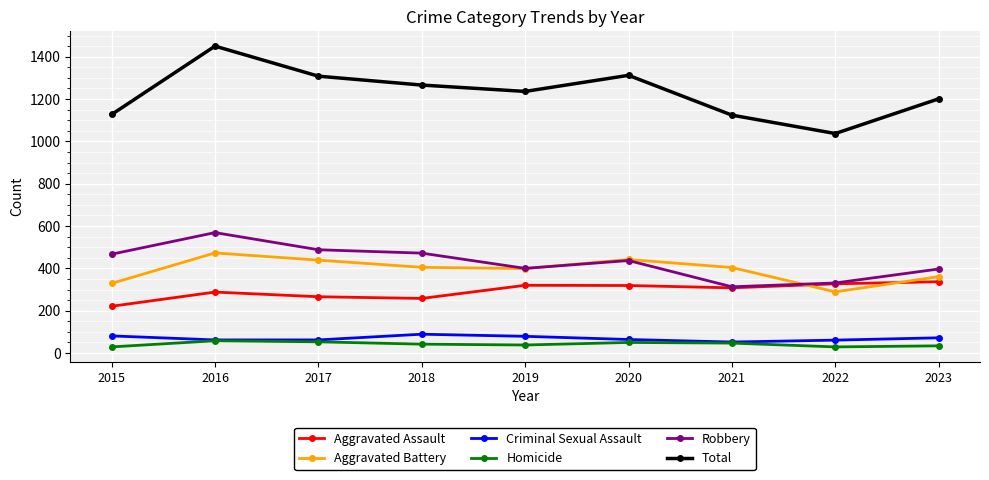

The Homicide series shows 53 at 2017. True or false?

True